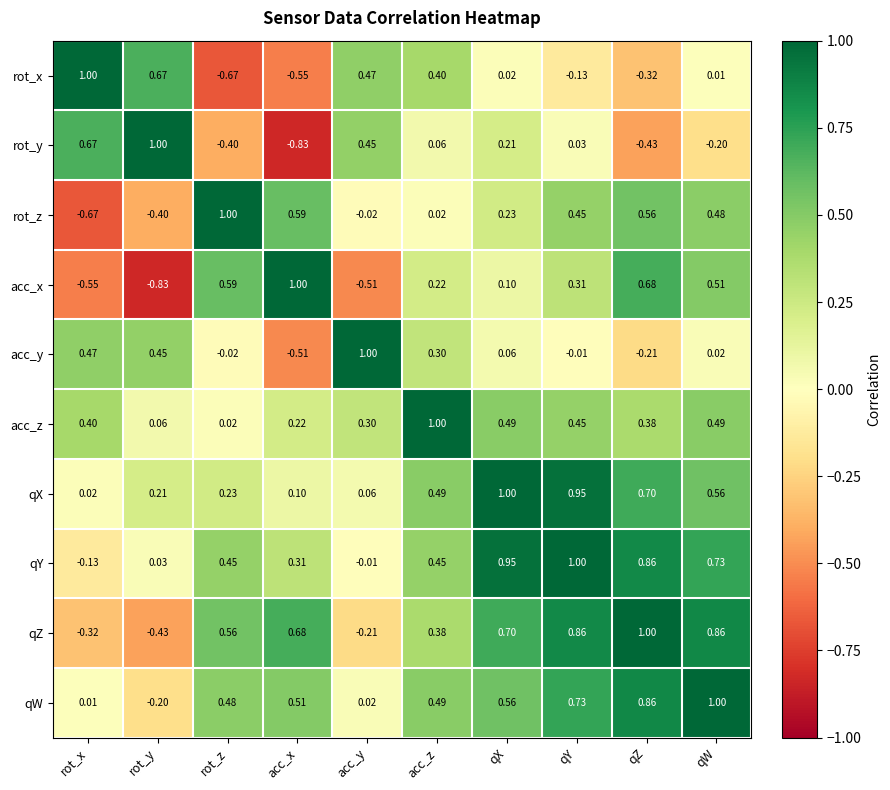

At which label does qY reach its peak?

qY